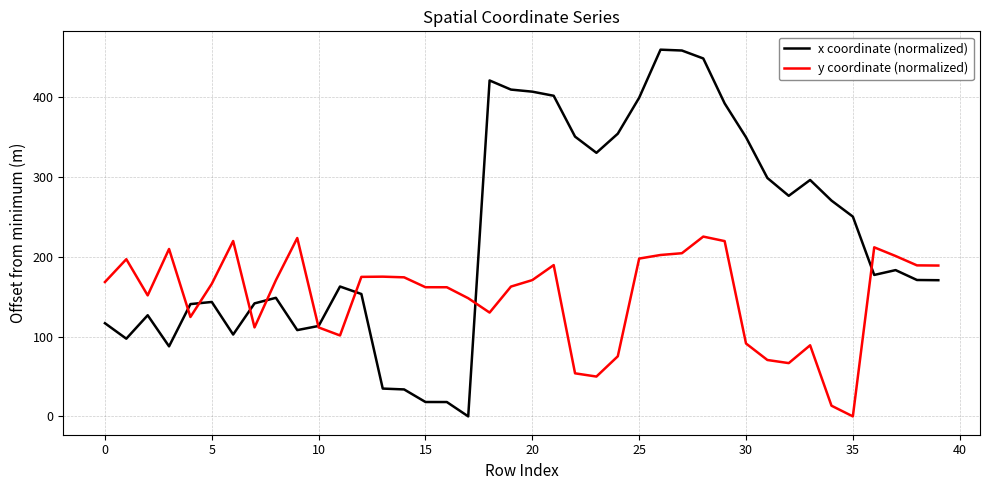

Which series has the largest total across all categories?

x coordinate (normalized)